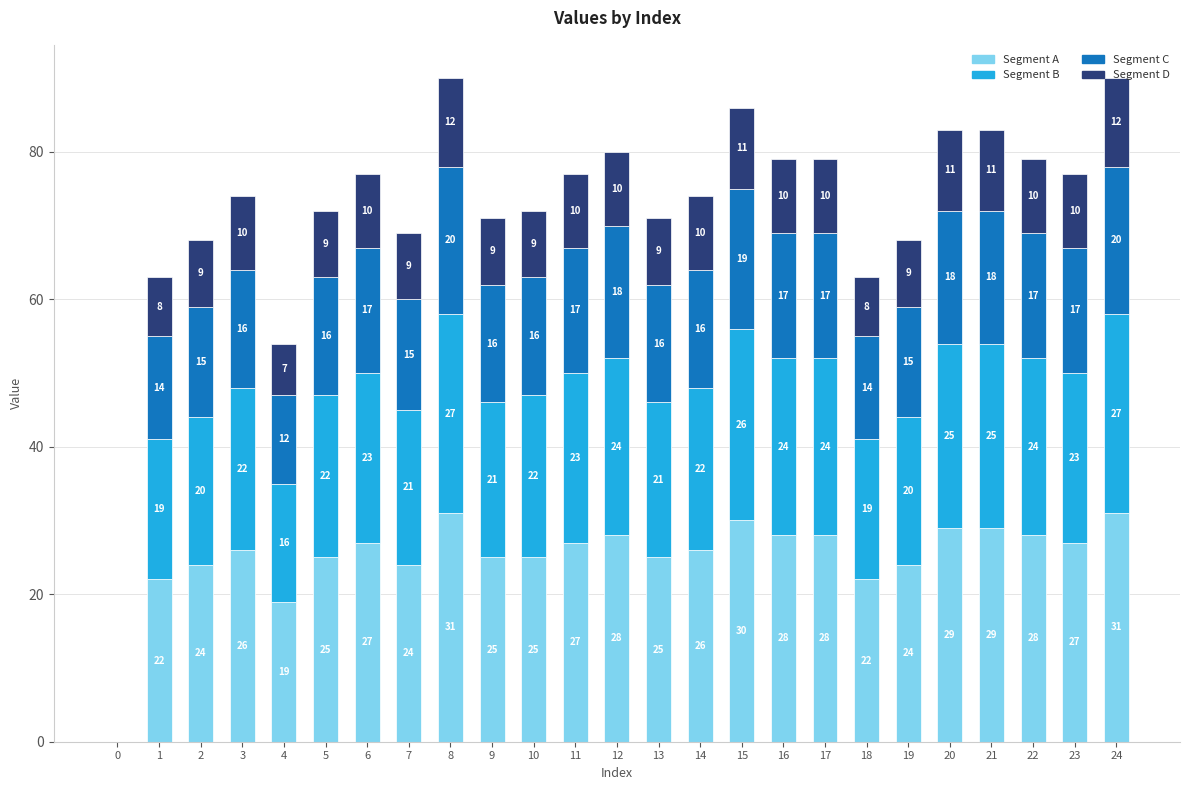

Are the bars grouped side by side (vs. stacked)?

No